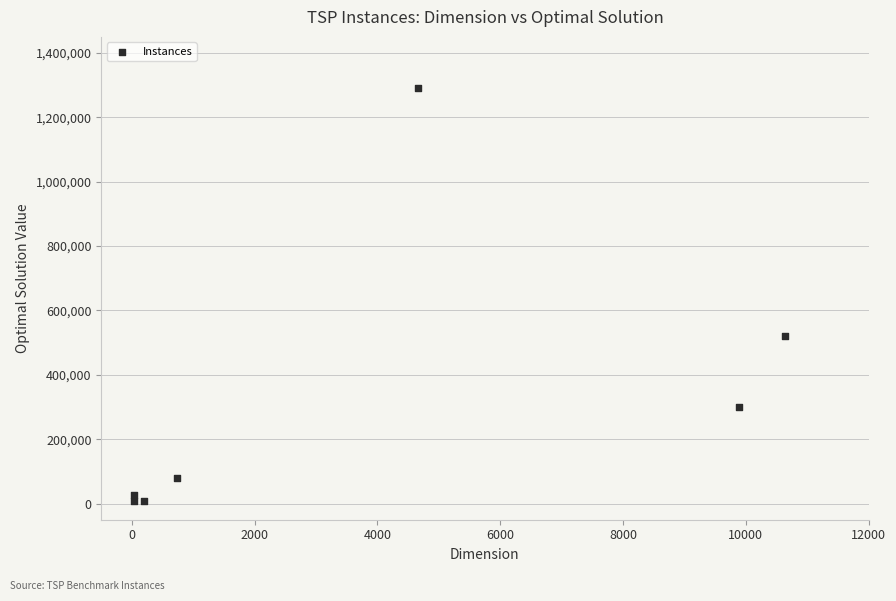

What Y value in the scatter plot is closest to 648487?

520527